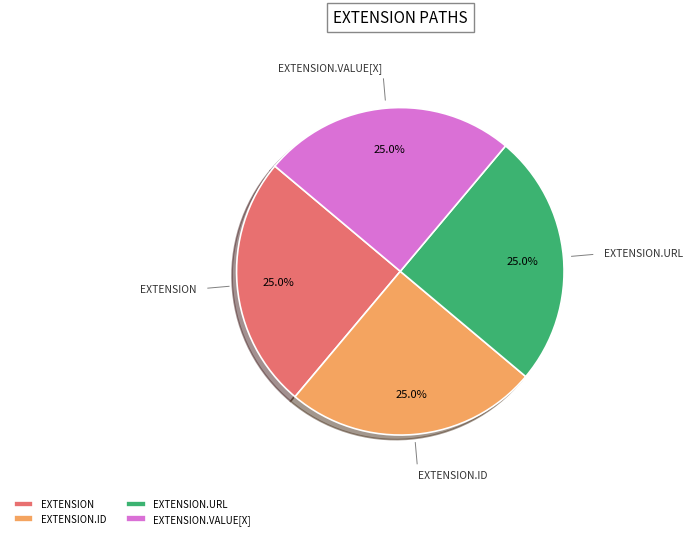

What is the ratio of the value at EXTENSION.URL to the value at EXTENSION.ID?

1.0